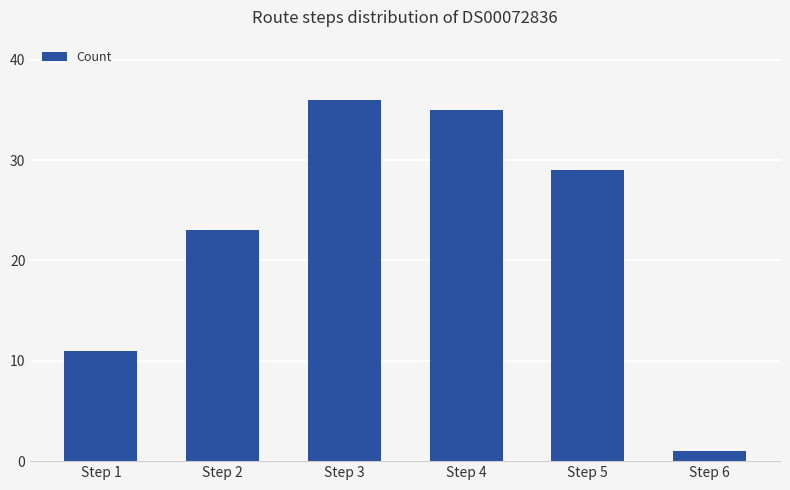

Rank the categories by value from lowest to highest.

Step 6, Step 1, Step 2, Step 5, Step 4, Step 3